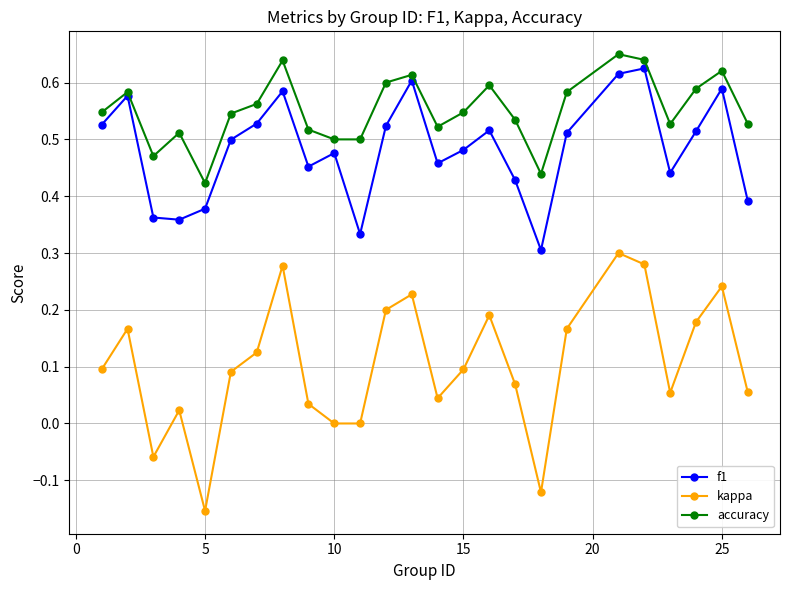

True or false: accuracy and kappa intersect in this chart.

False